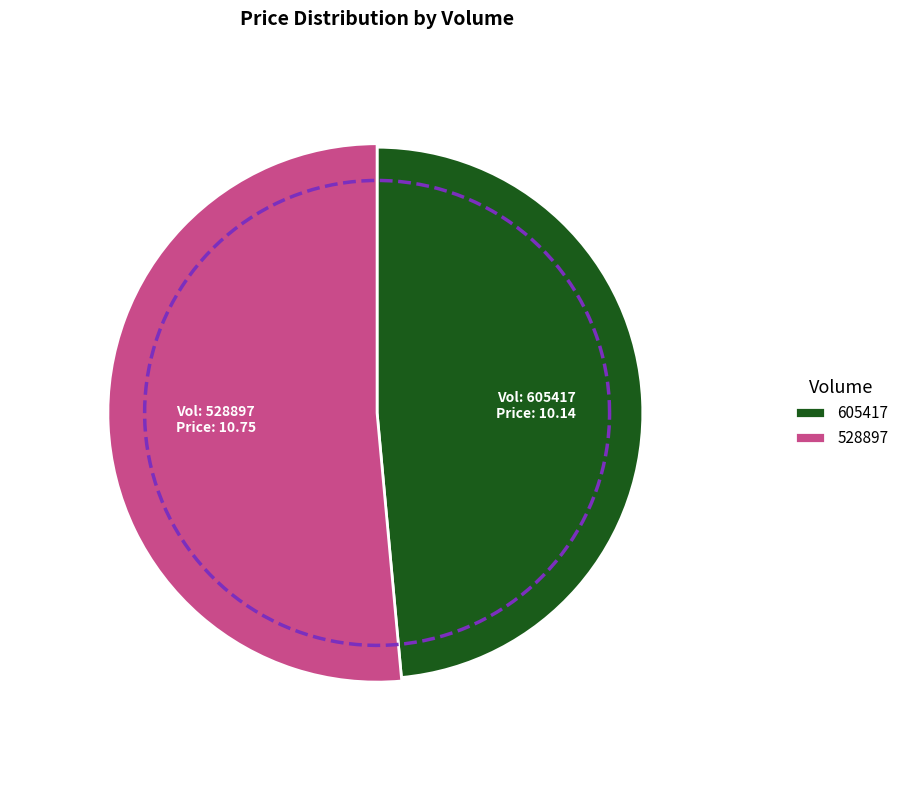

To the nearest percent, what percentage of the pie is 605417?

49%